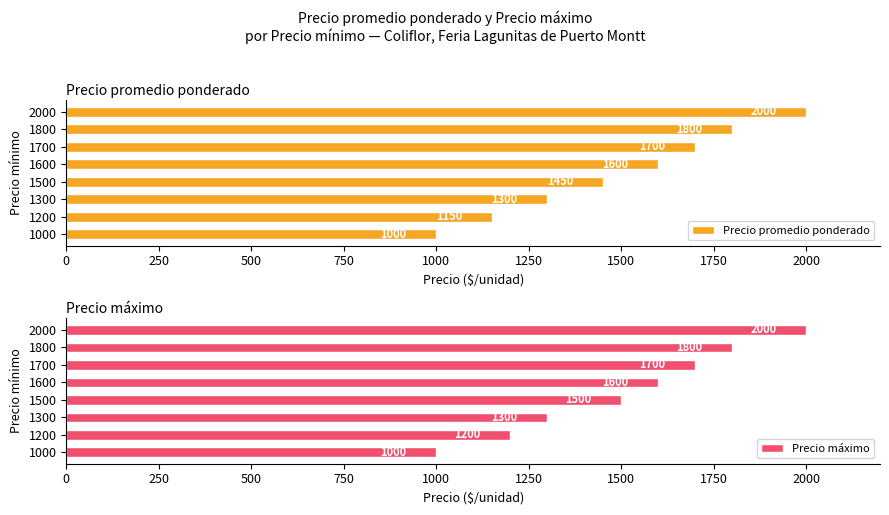

Where is Precio promedio ponderado nearest to the value 1500?

1500